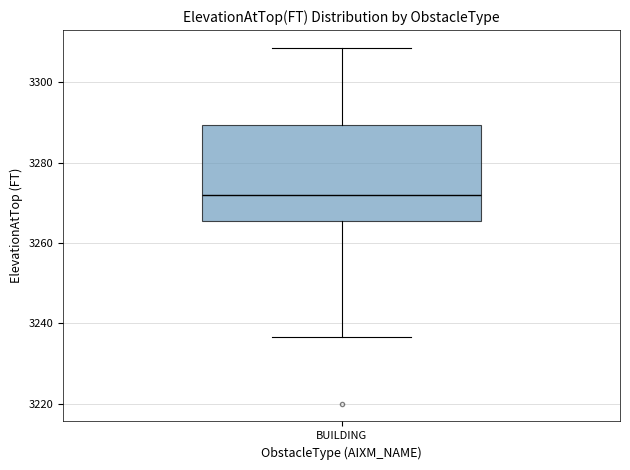

Transcribe this box plot: give where the median line is, the range the box spans, and where the two whiskers end, as read against the y-axis. The values are not printed on the chart, so give them approximately, as read against the axis.

median 3272, box 3266 to 3290, whiskers 3236 to 3308